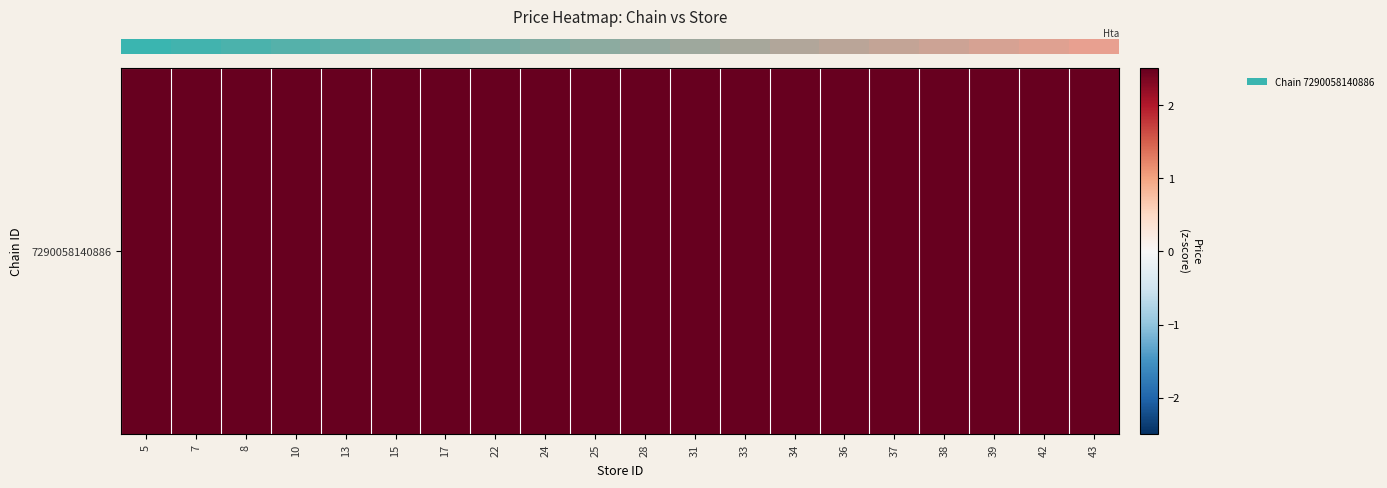

What is the sum of all values?

399.2